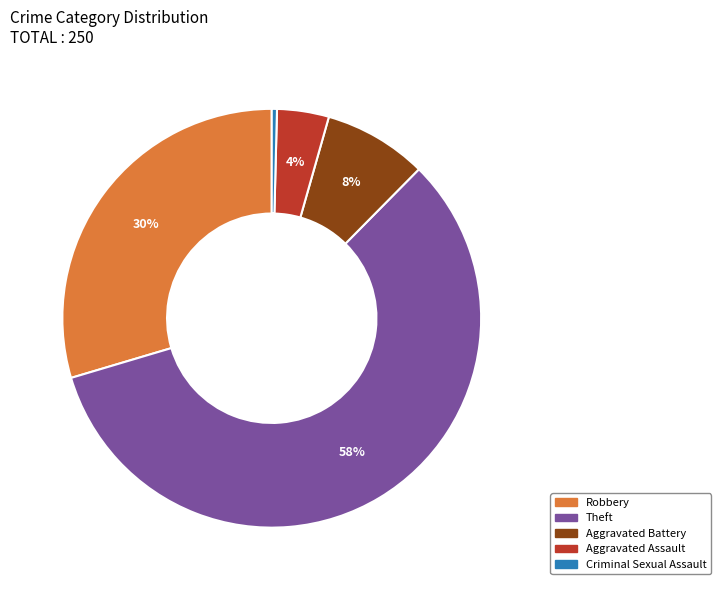

To the nearest percent, what is the difference between the largest and smallest slice percentages?

58%